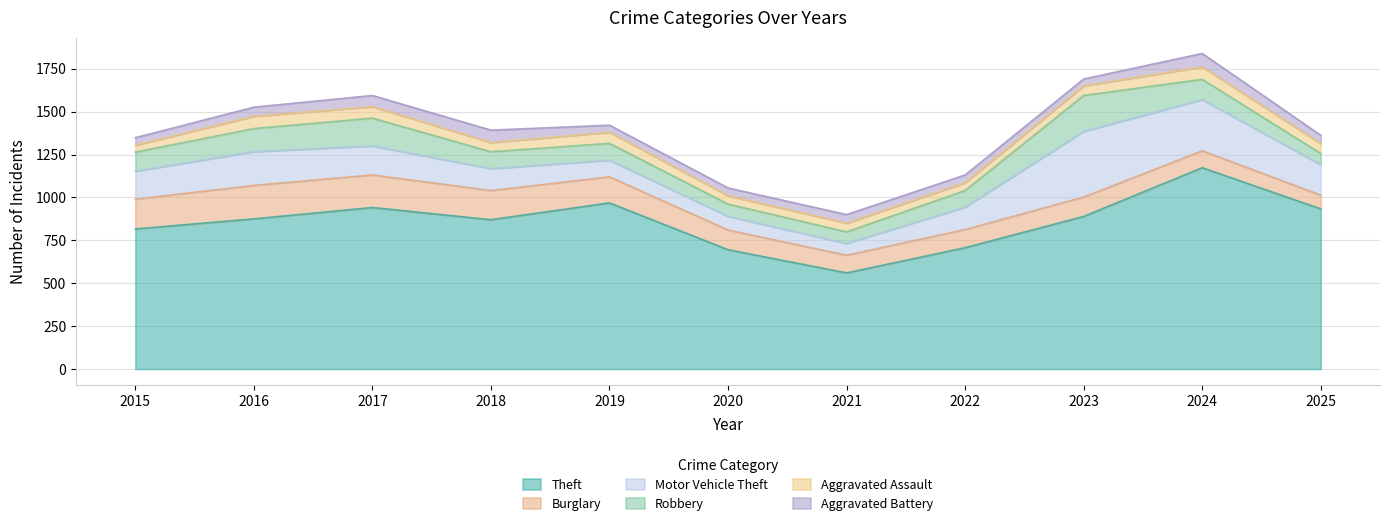

What is the total value across all series at 2016?

1526